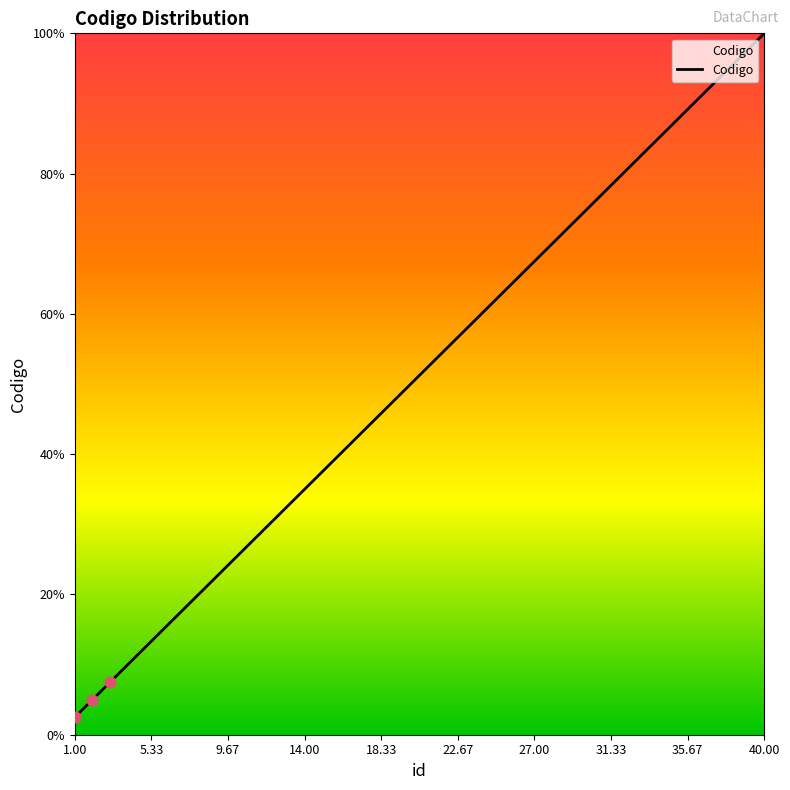

What is the minimum value shown in the chart?

2.5